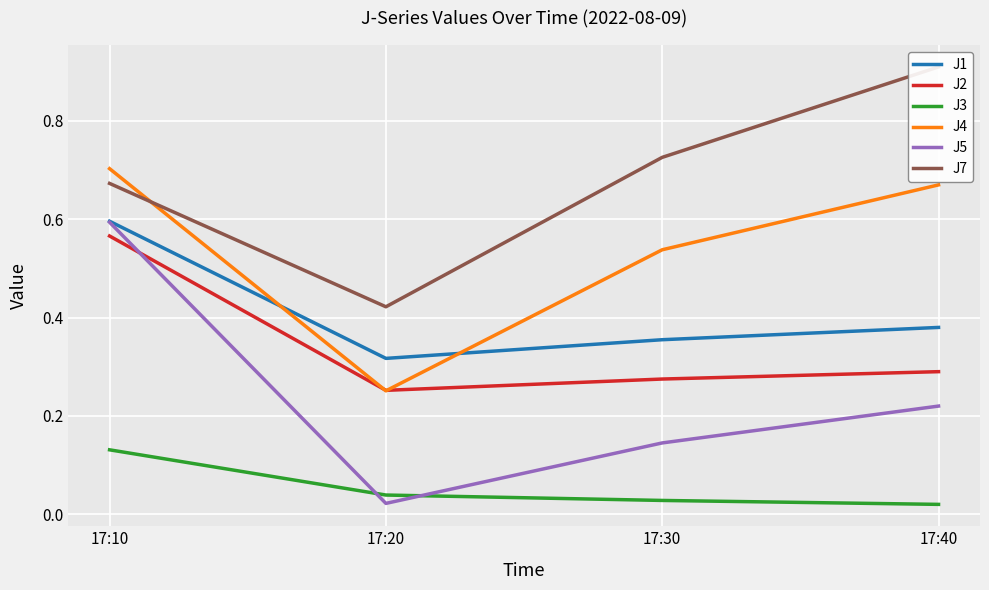

How many interior local valleys does the J2 series have?

1